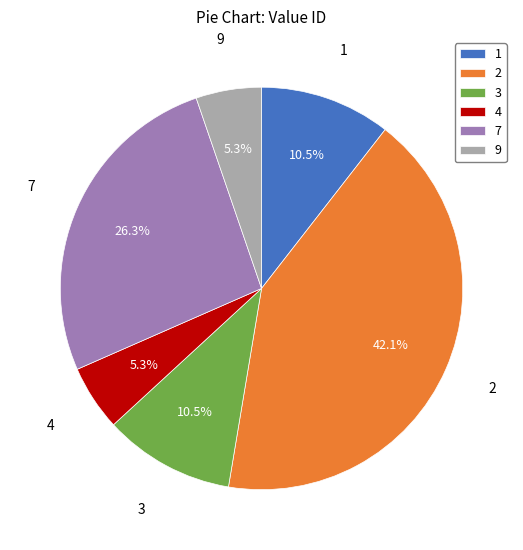

What is the largest slice in the pie chart?

2